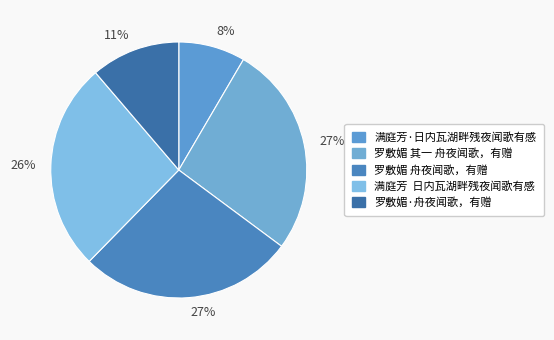

Which slice is the smallest?

满庭芳·日内瓦湖畔残夜闻歌有感